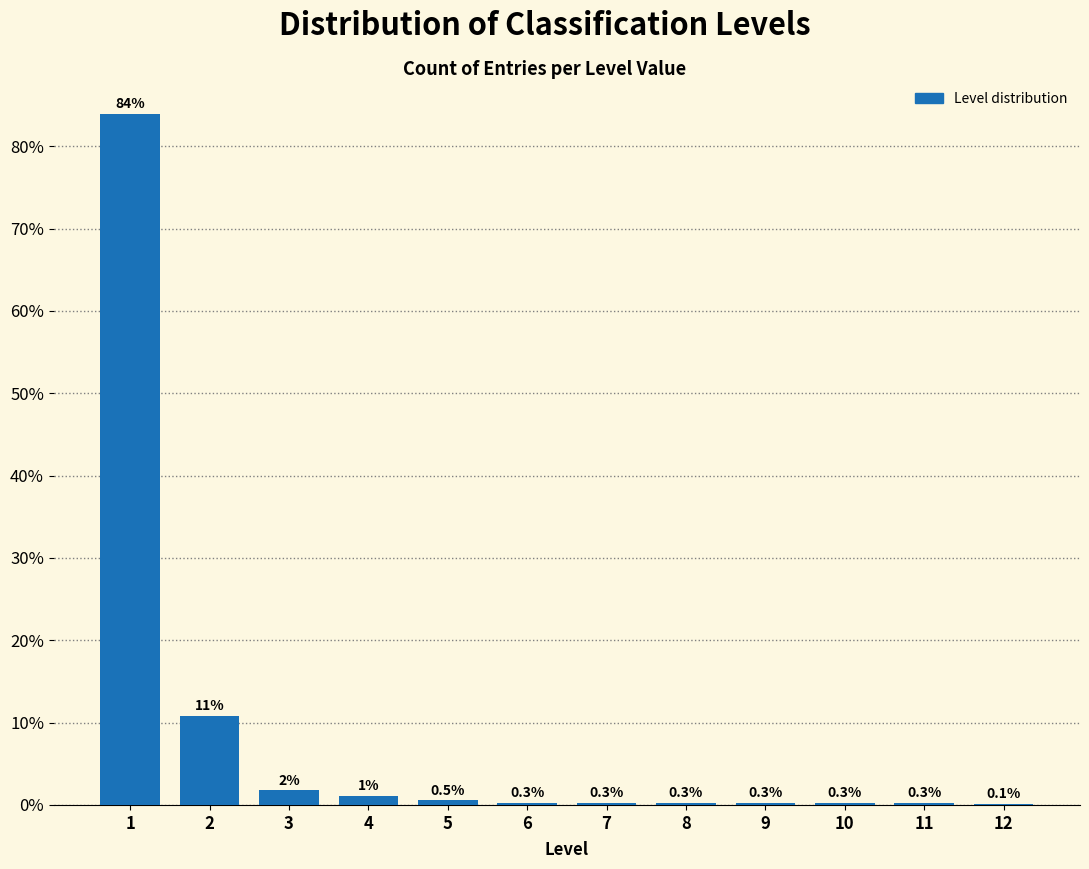

Is it true that the value at 7 is 0.3?

True